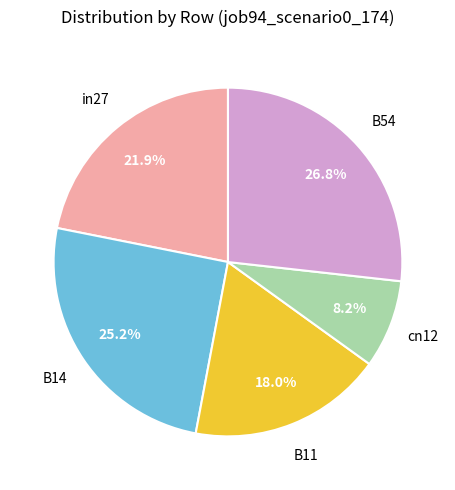

To the nearest percent, what portion does in27 represent?

22%